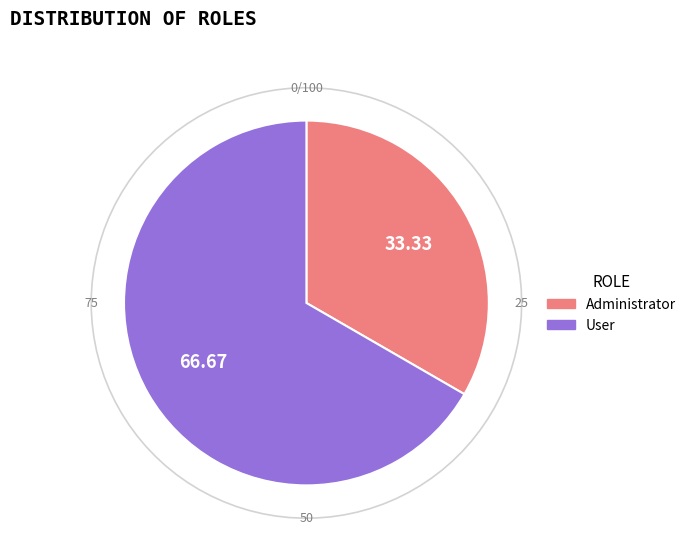

Which slice is the smallest?

Administrator